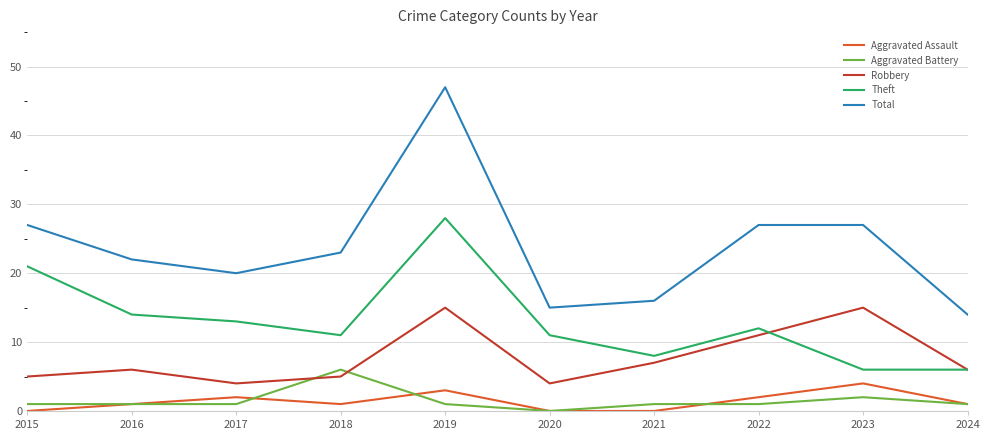

After their last crossing, which series has the higher values: Aggravated Battery or Robbery?

Robbery